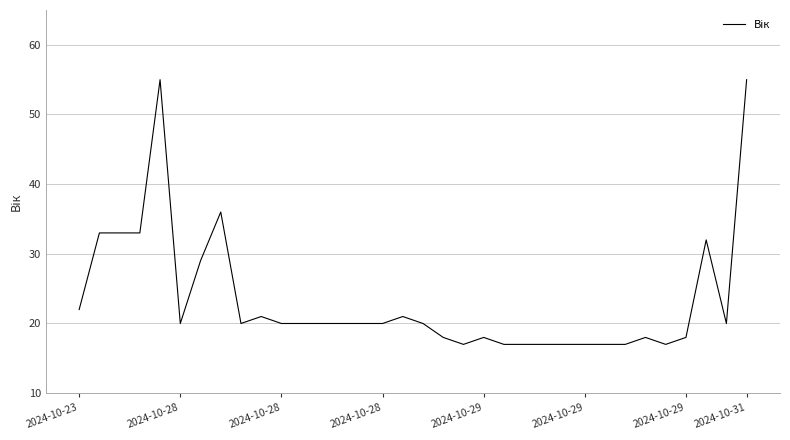

What is the minimum value shown in the chart?

17